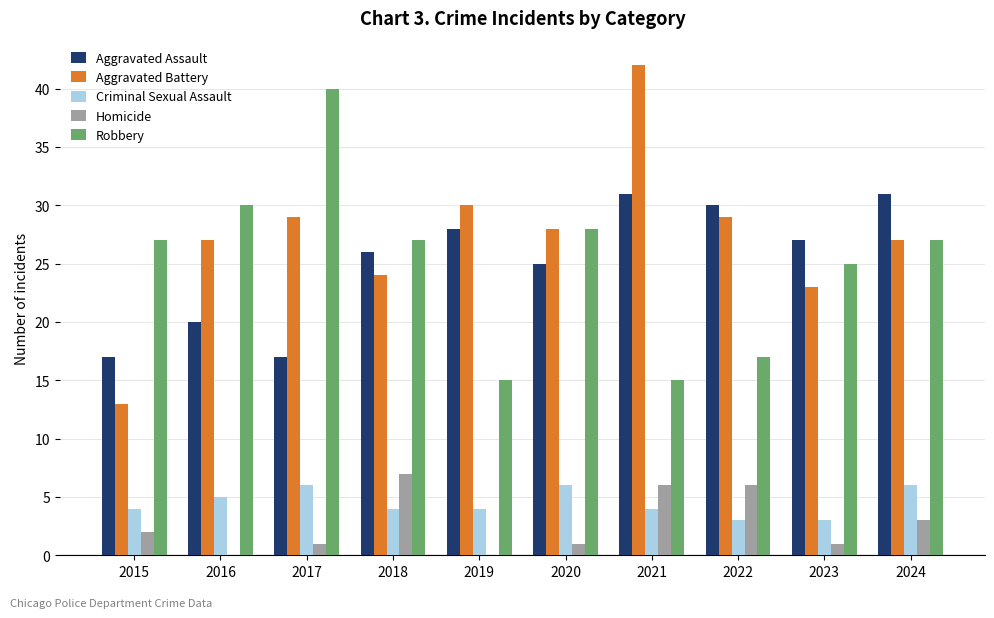

How many data points does each series have?

10